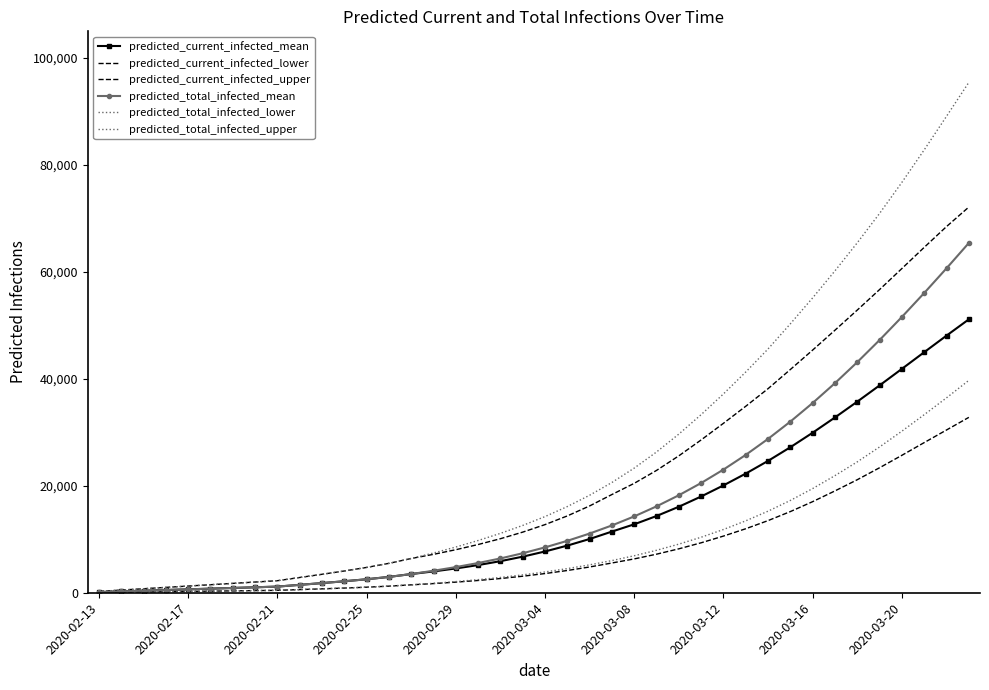

Which series has the largest range (max minus min)?

predicted_total_infected_upper